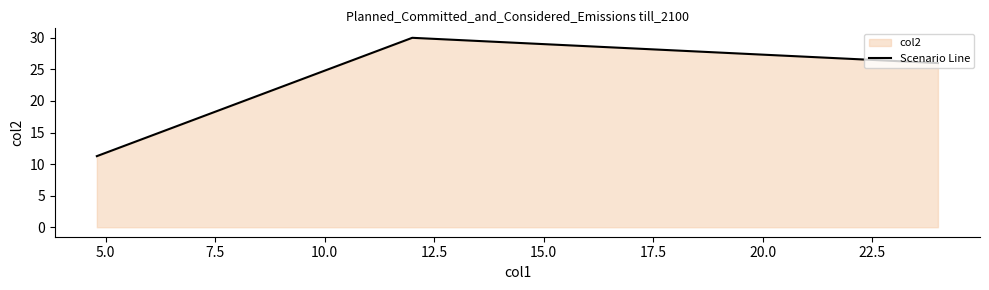

What is the sum of all values?

67.3